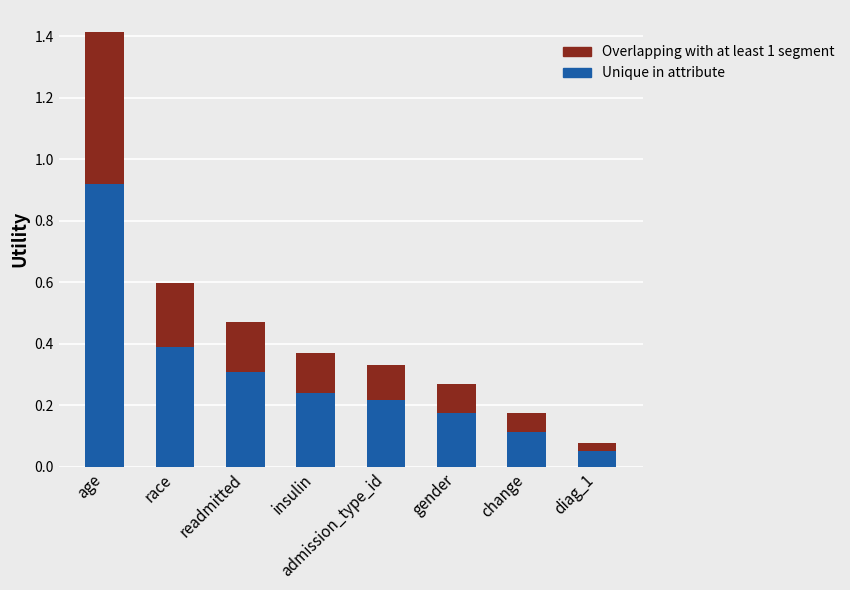

At which category is the sum across all series the highest?

age